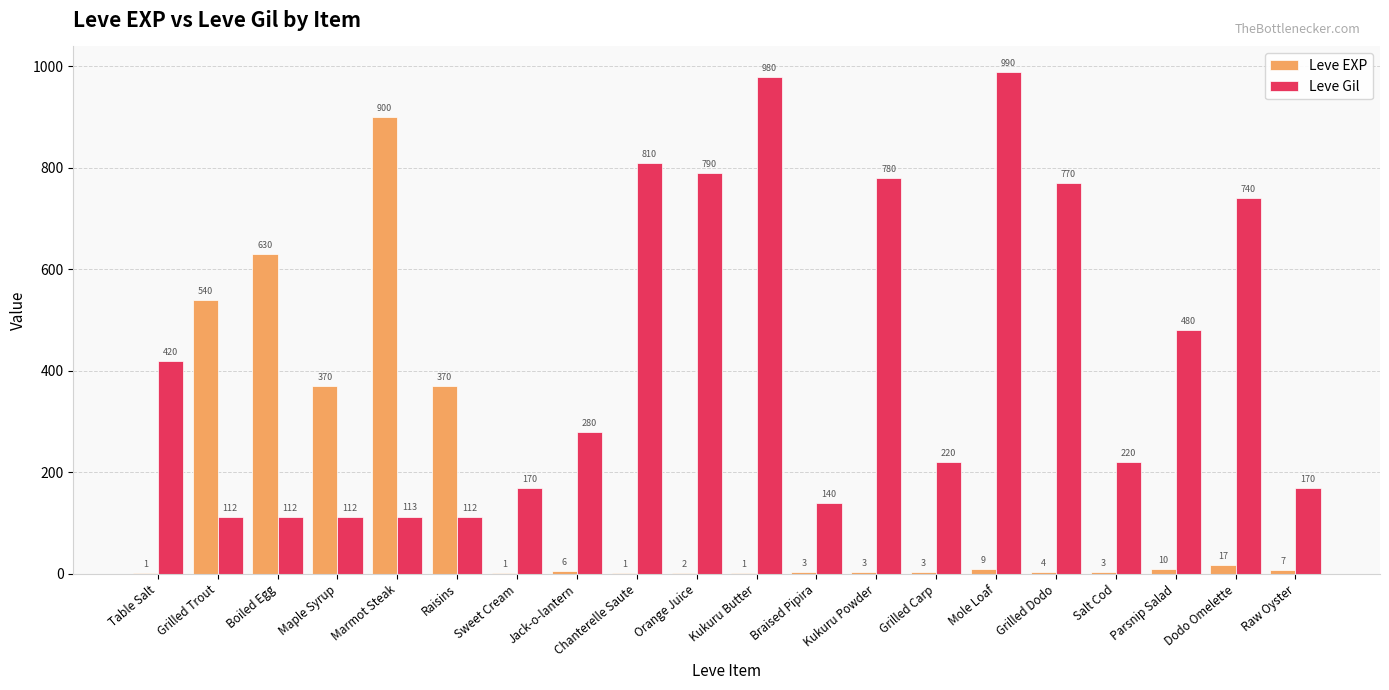

Which series has the widest spread of values?

Leve EXP